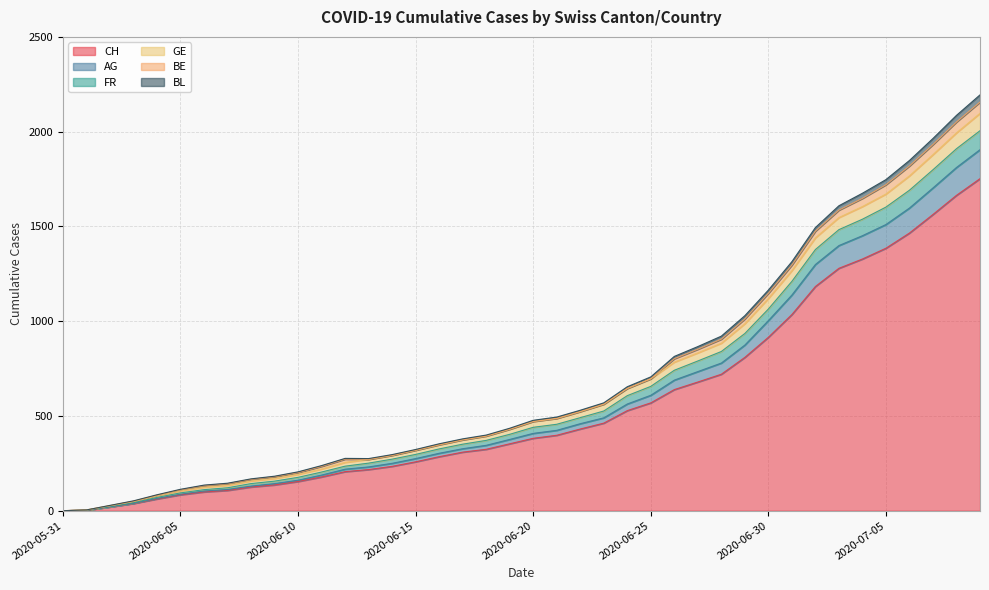

The value of CH at 2020-05-31 is 0. True or false?

True